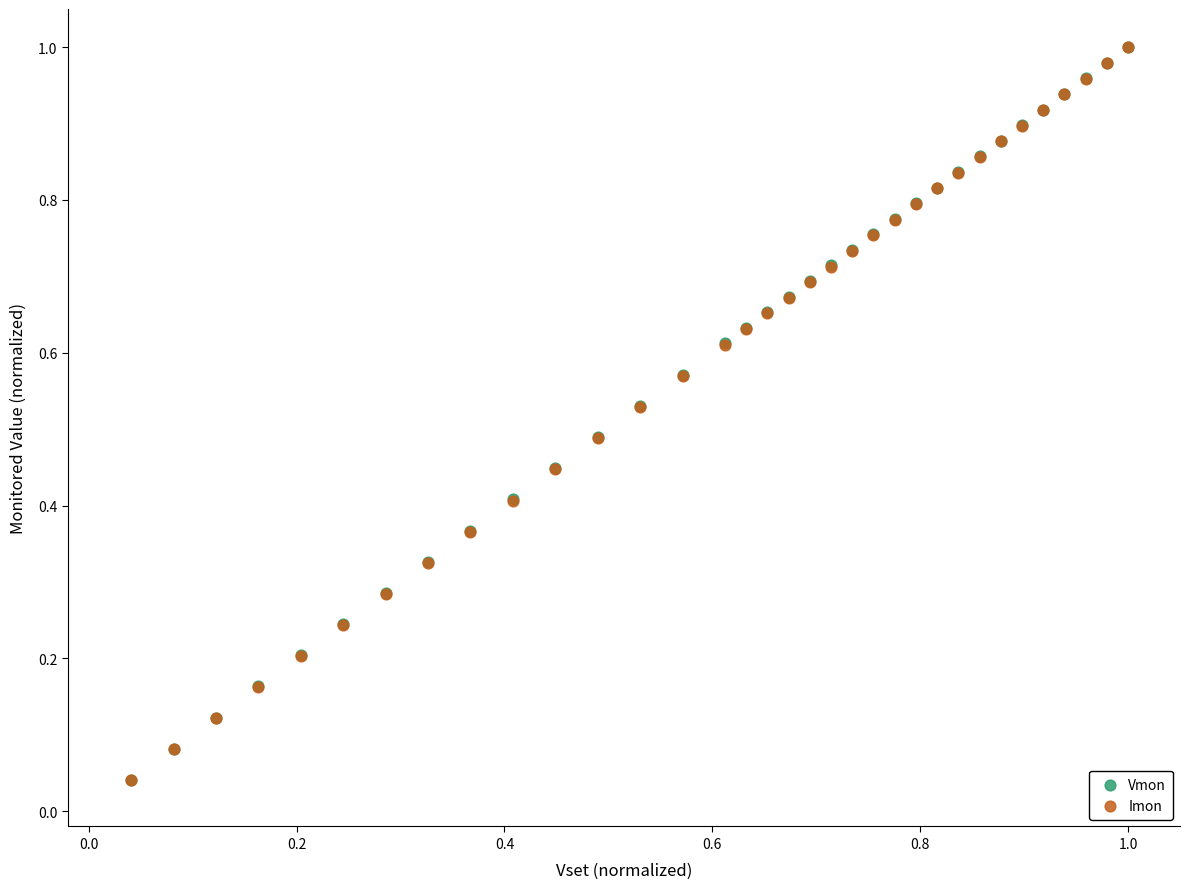

Which series has the widest spread of Y values?

Imon